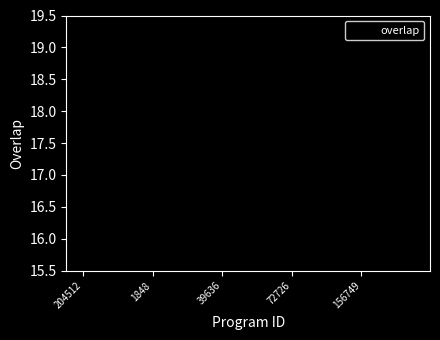

What is the maximum value shown in the chart?

18